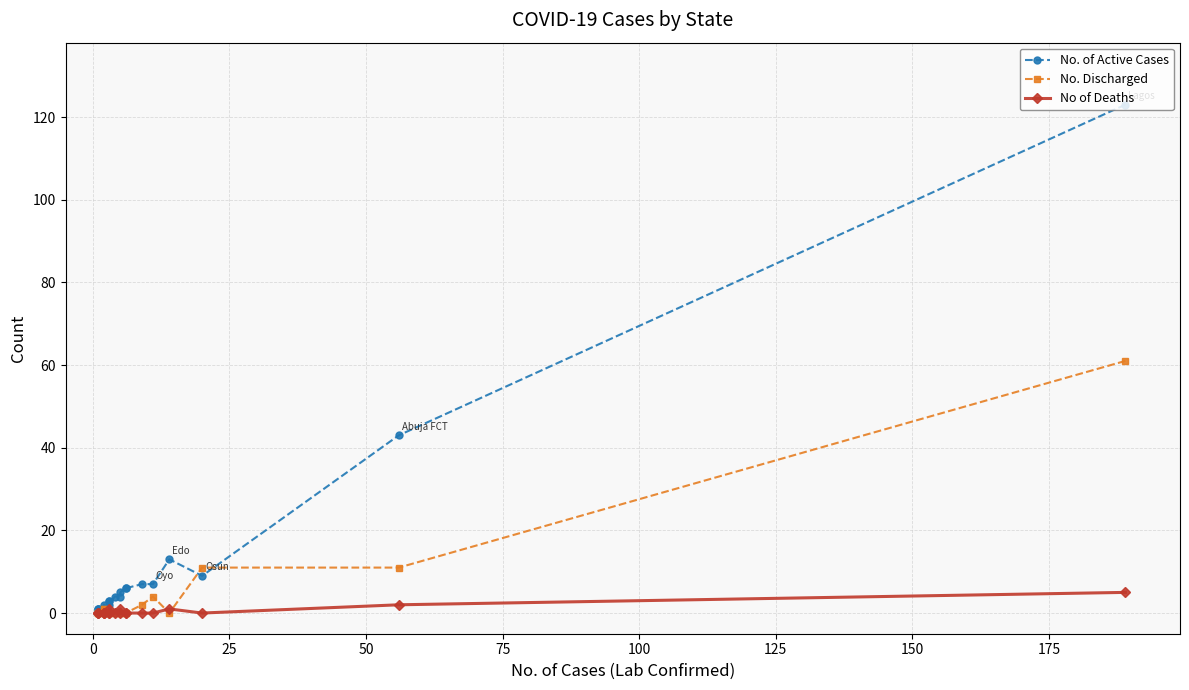

Which series has the largest range (max minus min)?

No. of Active Cases